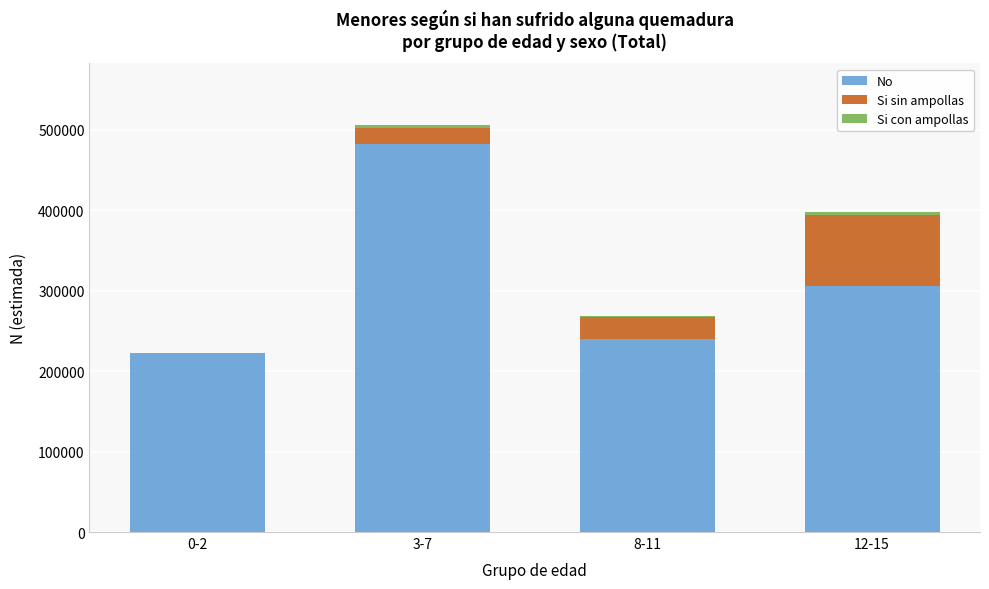

At which category is the sum across all series the highest?

3-7